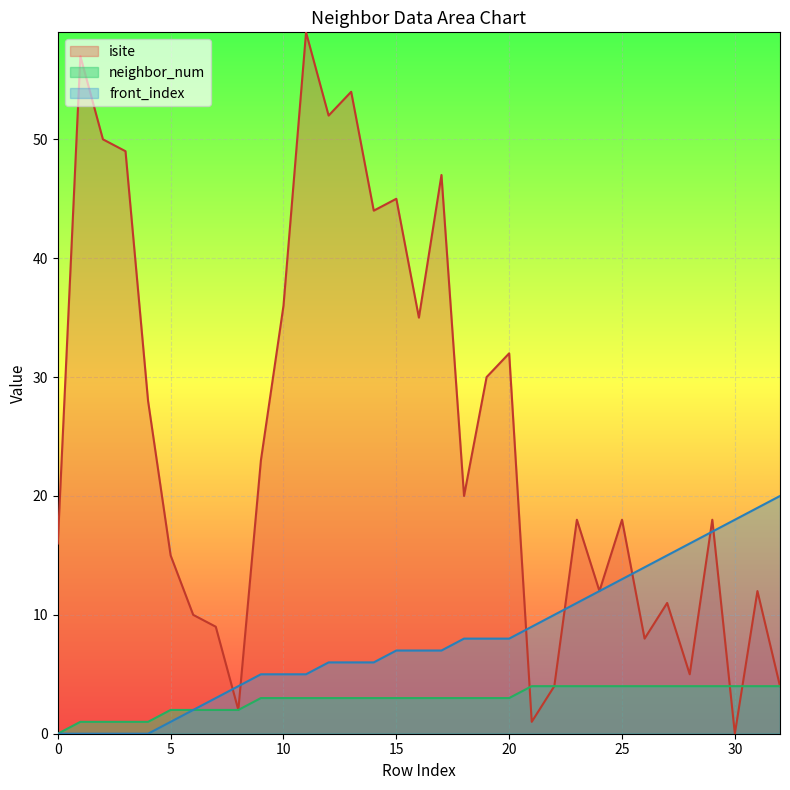

Is it true that front_index equals 1 at 9?

False